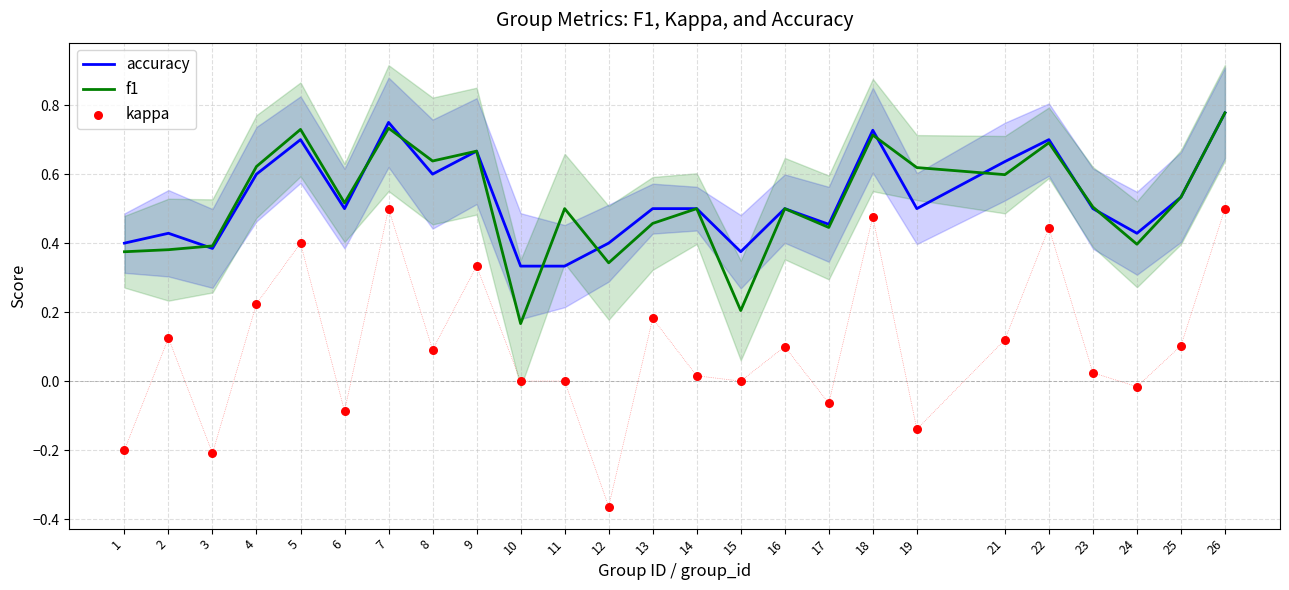

At how many categories does at least one series exceed 0?

25